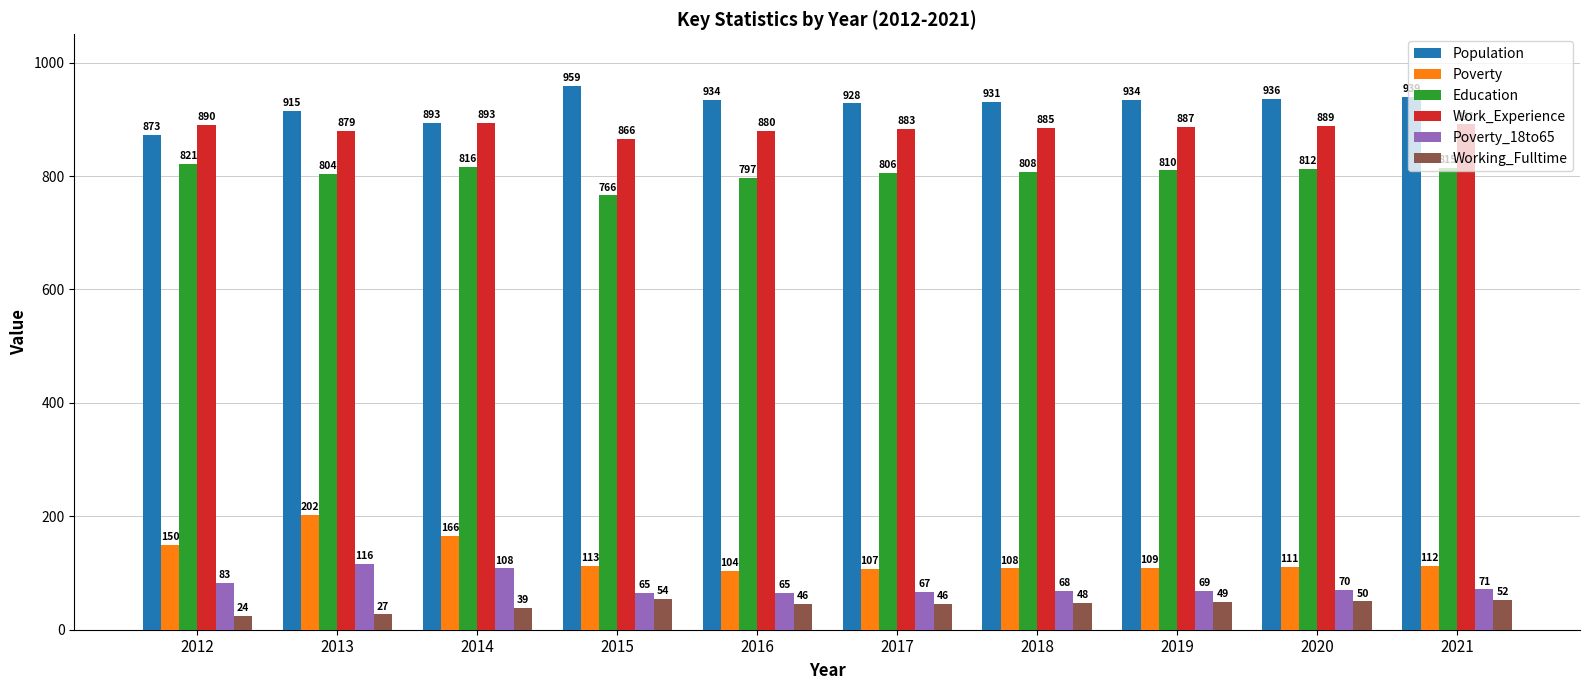

How many bars are there in total?

60